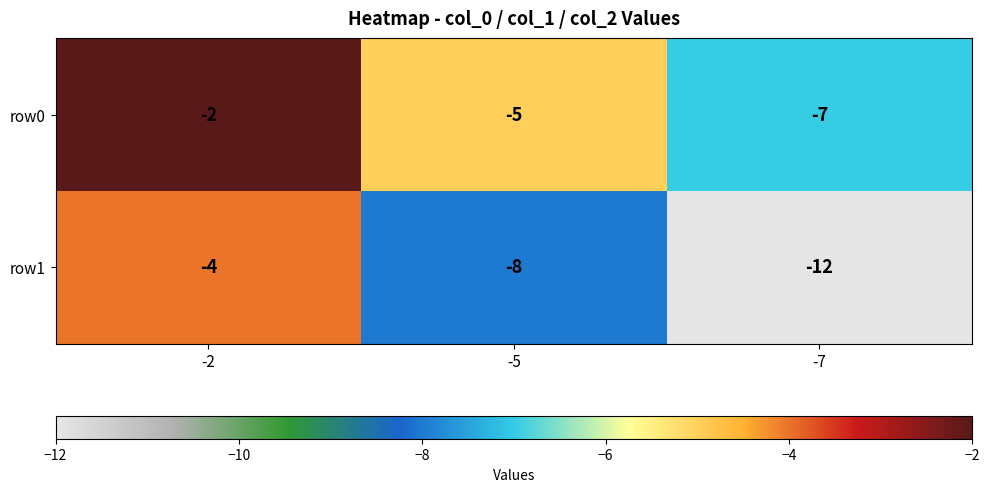

What value does the row1 series have at -2?

-4